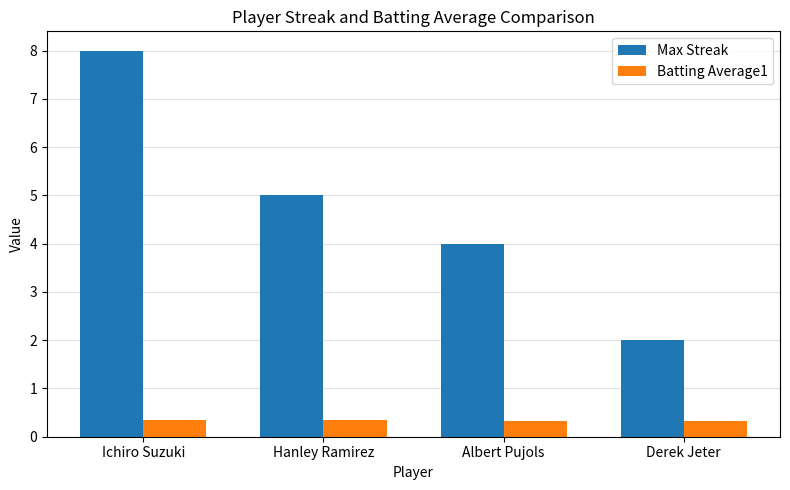

At which category is the sum across all series the highest?

Ichiro Suzuki